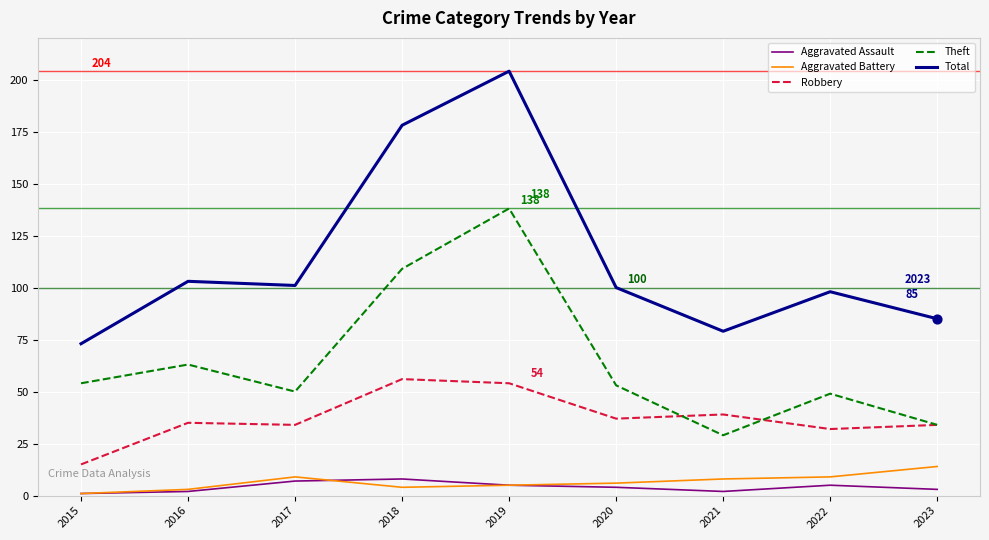

What is the spread (max minus min) of values at 2017?

94